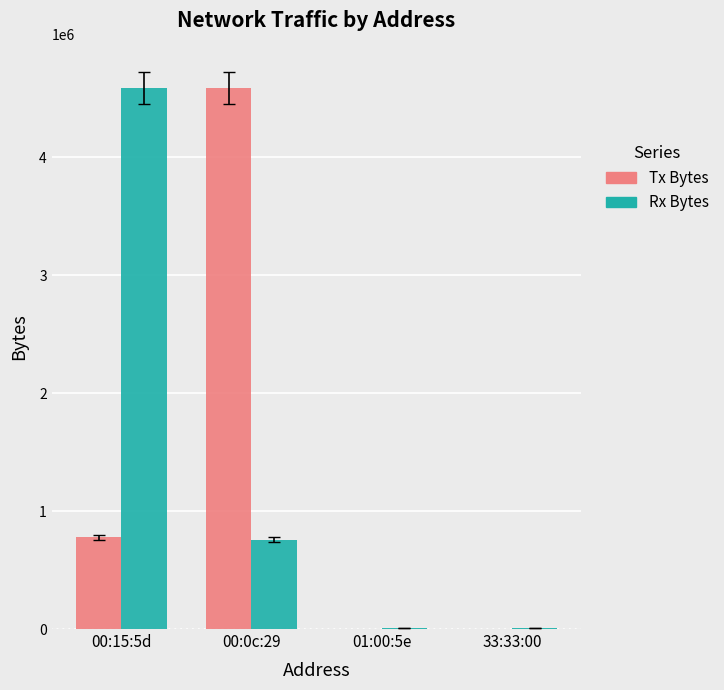

The value of Tx Bytes at 00:15:5d is 487634. True or false?

False